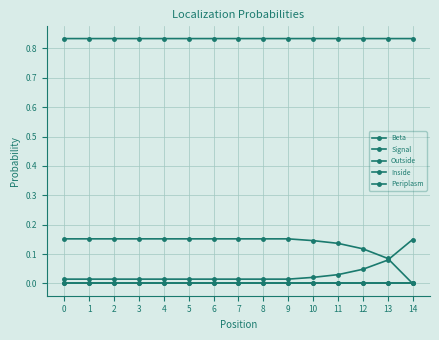

How many lines are shown in the chart?

5